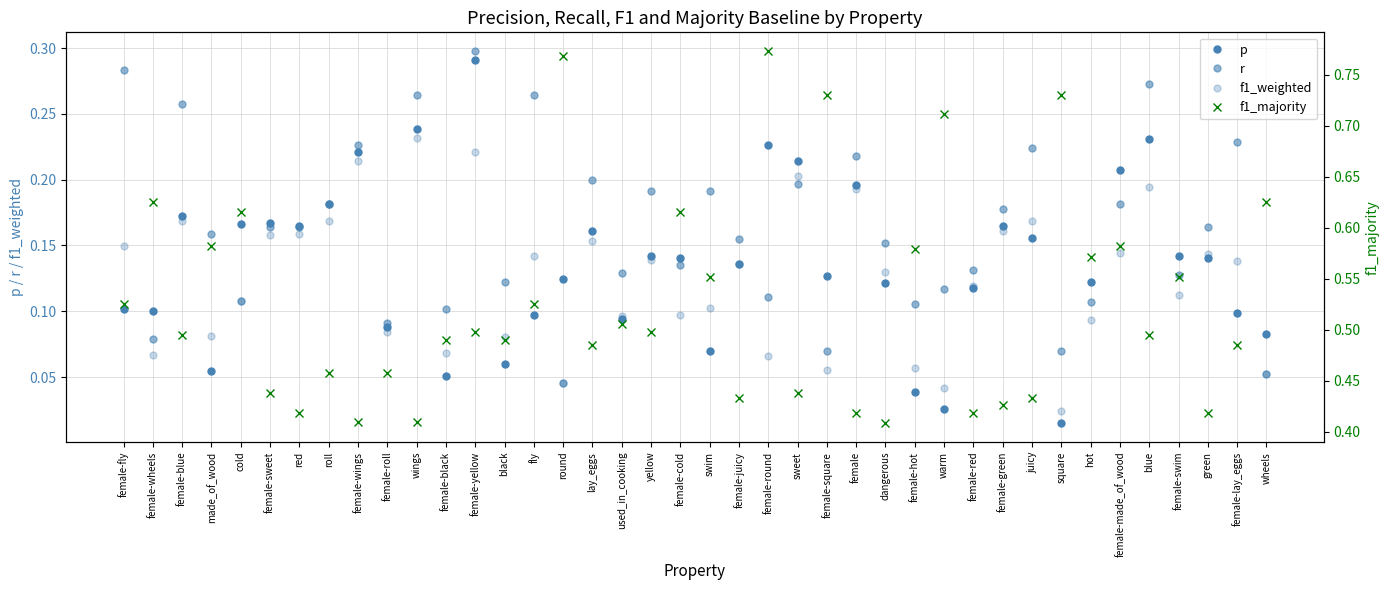

Where is the first local maximum for p?

female-blue